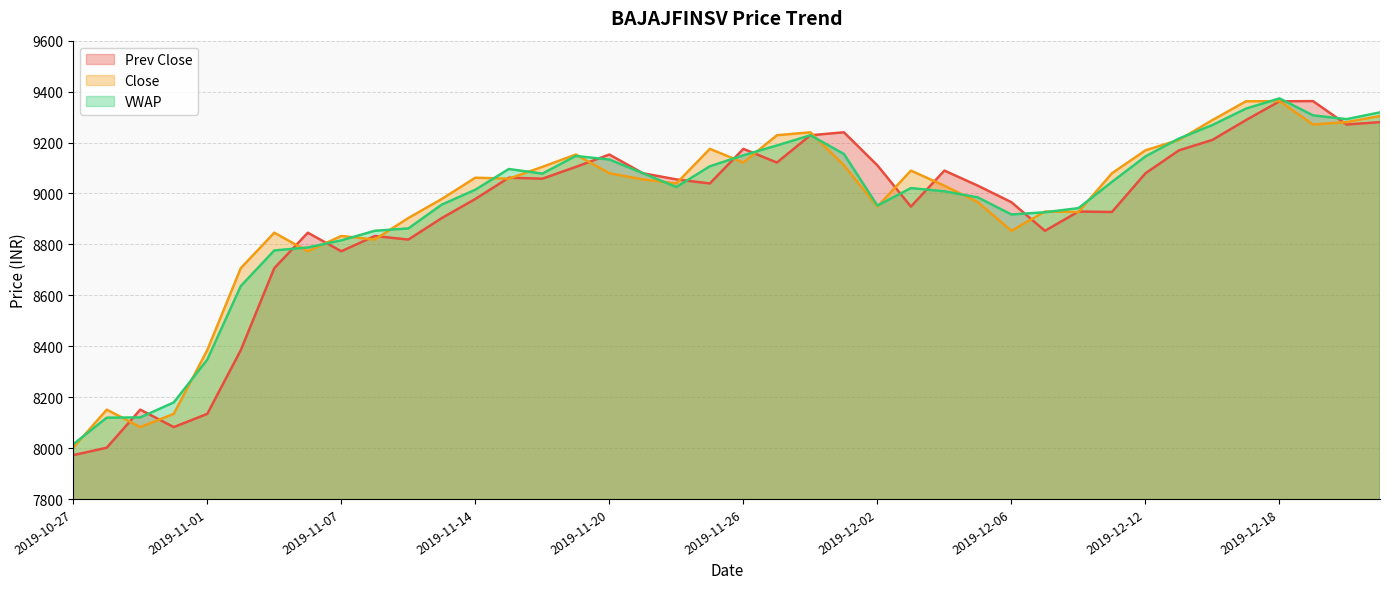

Reading left to right, list all the values displayed in this chart.

Prev Close: 2019-10-27=7972.1	2019-10-29=8001.5	2019-10-30=8150.9	2019-10-31=8082.4	2019-11-01=8134.4	2019-11-04=8384.8	2019-11-05=8706.6	2019-11-06=8845.8	2019-11-07=8772.9	2019-11-08=8832.9	2019-11-11=8818.9	2019-11-13=8903.3	2019-11-14=8978.4	2019-11-15=9061.9	2019-11-18=9057.9	2019-11-19=9104.2	2019-11-20=9152.8	2019-11-21=9079.2	2019-11-22=9055.1	2019-11-25=9039.3	2019-11-26=9175.0	2019-11-27=9121.3	2019-11-28=9228.5	2019-11-29=9240.1	2019-12-02=9110.2	2019-12-03=8948.3	2019-12-04=9089.8	2019-12-05=9030.2	2019-12-06=8965.5	2019-12-09=8853.1	2019-12-10=8929.0	2019-12-11=8927.2	2019-12-12=9079.1	2019-12-13=9169.2	2019-12-16=9210.3	2019-12-17=9288.1	2019-12-18=9361.8	2019-12-19=9362.6	2019-12-20=9270.8	2019-12-23=9280.0
Close: 2019-10-27=8001.5	2019-10-29=8150.9	2019-10-30=8082.4	2019-10-31=8134.4	2019-11-01=8384.8	2019-11-04=8706.6	2019-11-05=8845.8	2019-11-06=8772.9	2019-11-07=8832.9	2019-11-08=8818.9	2019-11-11=8903.3	2019-11-13=8978.4	2019-11-14=9061.9	2019-11-15=9057.9	2019-11-18=9104.2	2019-11-19=9152.8	2019-11-20=9079.2	2019-11-21=9055.1	2019-11-22=9039.3	2019-11-25=9175.0	2019-11-26=9121.3	2019-11-27=9228.5	2019-11-28=9240.1	2019-11-29=9110.2	2019-12-02=8948.3	2019-12-03=9089.8	2019-12-04=9030.2	2019-12-05=8965.5	2019-12-06=8853.1	2019-12-09=8929.0	2019-12-10=8927.2	2019-12-11=9079.1	2019-12-12=9169.2	2019-12-13=9210.3	2019-12-16=9288.1	2019-12-17=9361.8	2019-12-18=9362.6	2019-12-19=9270.8	2019-12-20=9280.0	2019-12-23=9304.0
VWAP: 2019-10-27=8015.0	2019-10-29=8119.3	2019-10-30=8120.5	2019-10-31=8179.3	2019-11-01=8347.5	2019-11-04=8636.2	2019-11-05=8776.2	2019-11-06=8787.7	2019-11-07=8815.7	2019-11-08=8853.3	2019-11-11=8862.6	2019-11-13=8956.2	2019-11-14=9014.6	2019-11-15=9095.9	2019-11-18=9077.8	2019-11-19=9147.1	2019-11-20=9133.1	2019-11-21=9079.4	2019-11-22=9025.3	2019-11-25=9106.6	2019-11-26=9149.9	2019-11-27=9188.4	2019-11-28=9228.4	2019-11-29=9155.1	2019-12-02=8952.4	2019-12-03=9021.0	2019-12-04=9008.4	2019-12-05=8984.2	2019-12-06=8917.3	2019-12-09=8926.1	2019-12-10=8942.2	2019-12-11=9045.2	2019-12-12=9145.4	2019-12-13=9215.6	2019-12-16=9268.7	2019-12-17=9333.1	2019-12-18=9373.4	2019-12-19=9306.7	2019-12-20=9291.7	2019-12-23=9318.3